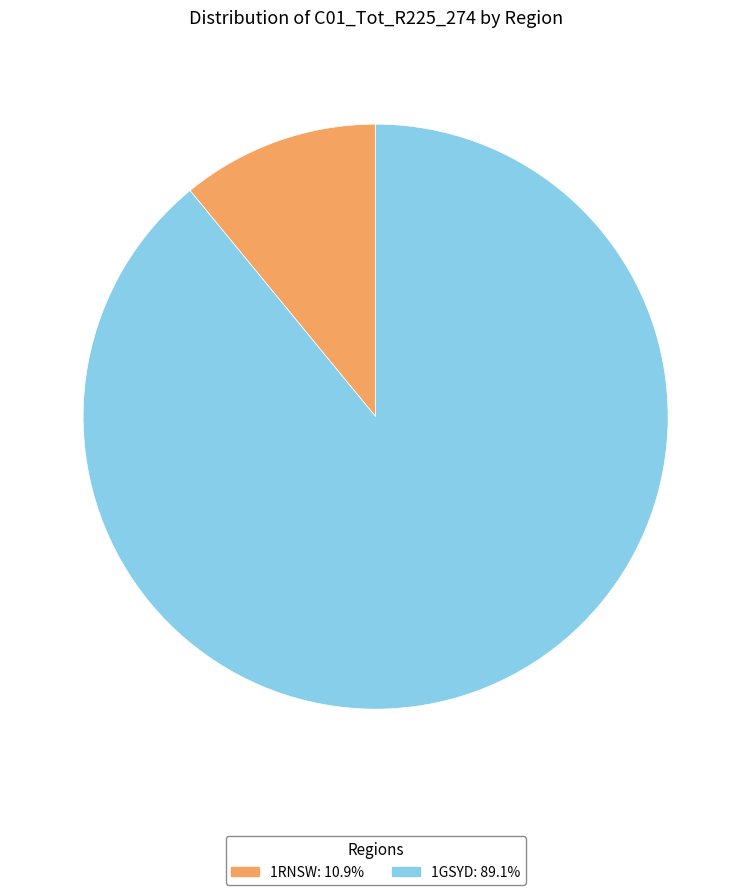

Is there any slice that represents more than half of the pie?

Yes